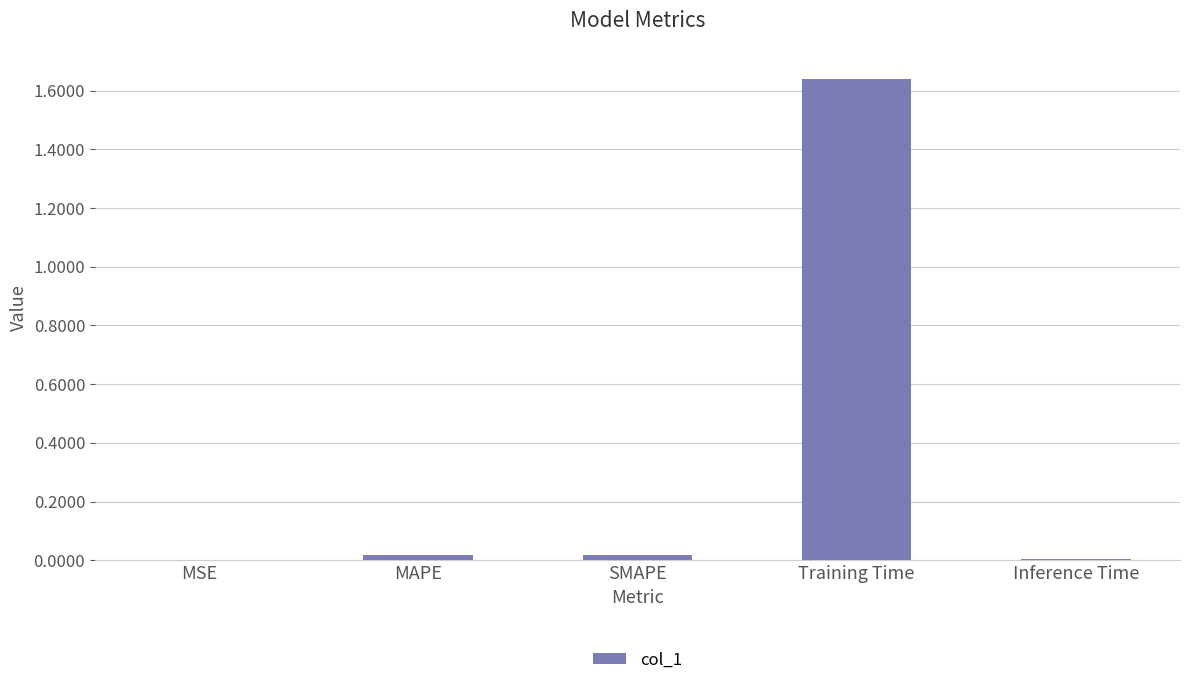

The value at MSE is 0.0. True or false?

True